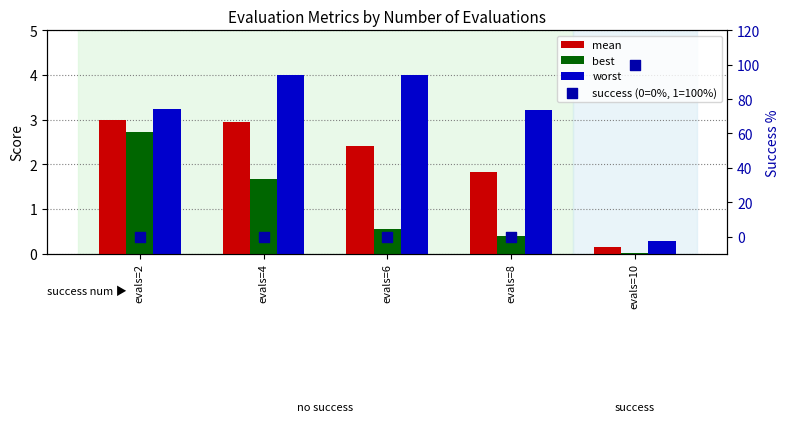

Which series has the largest total across all categories?

success (0=0%, 1=100%)